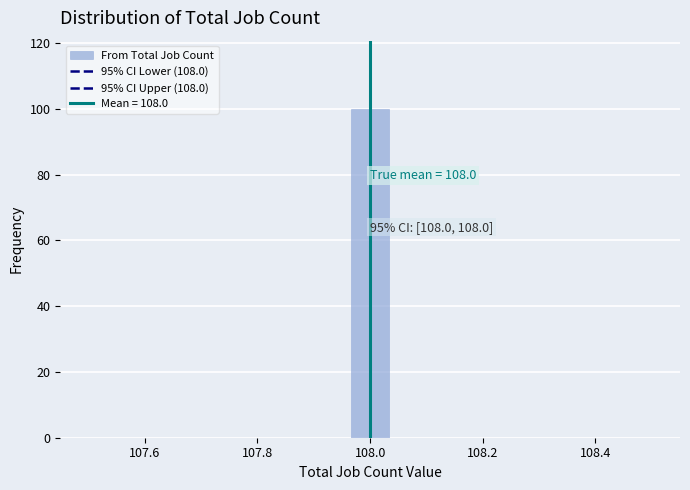

Around what value on the x-axis is the tallest bar? Give the approximate position of its centre, as read against the axis.

108.00